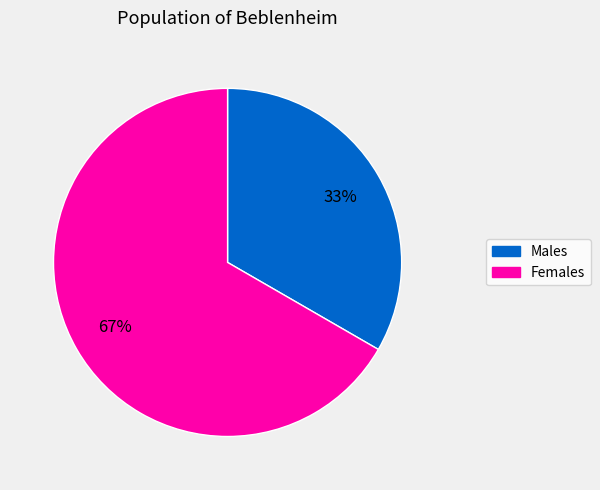

Is it true that Females is 67% of the pie?

True